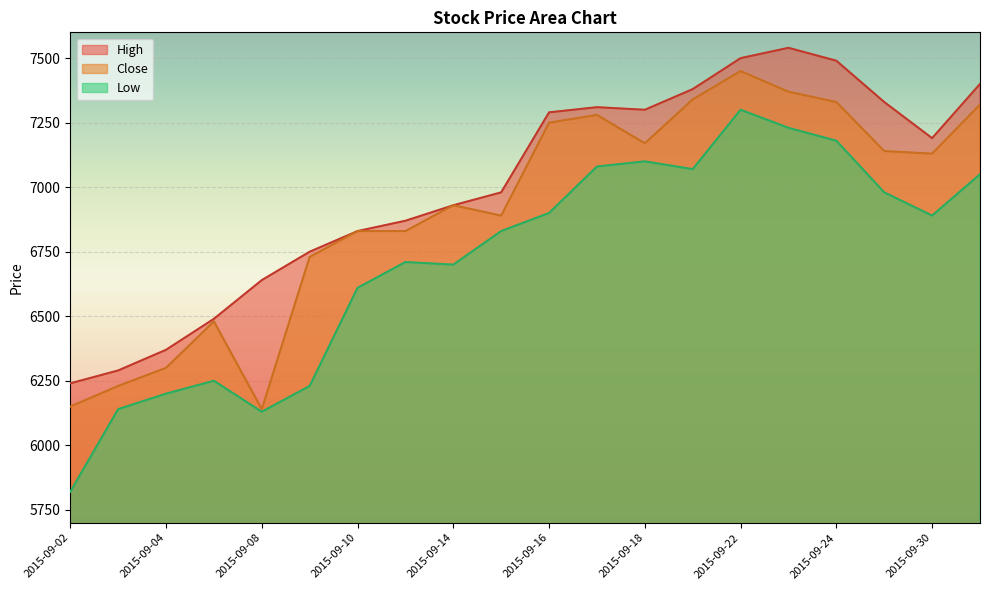

True or false: Low has a value of 7050 at 2015-10-01.

True